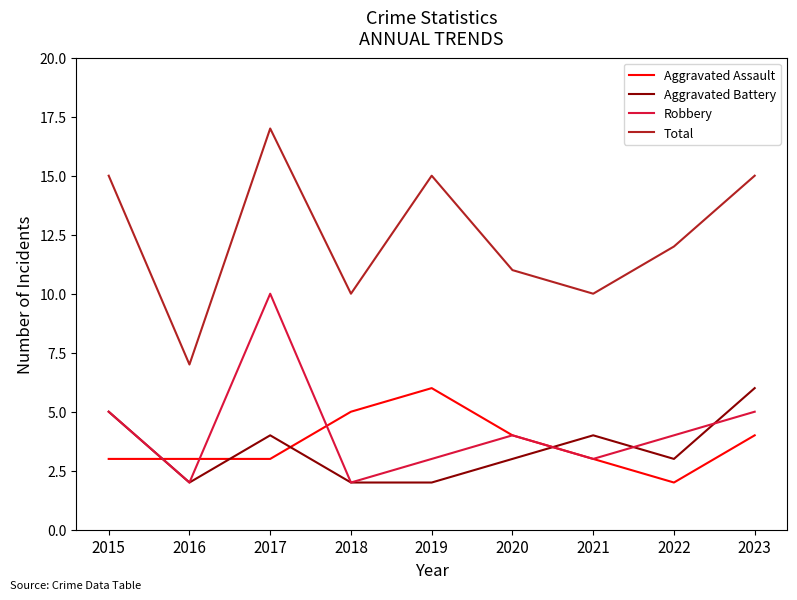

What is the sum of the Robbery values at 2023 and 2016?

7